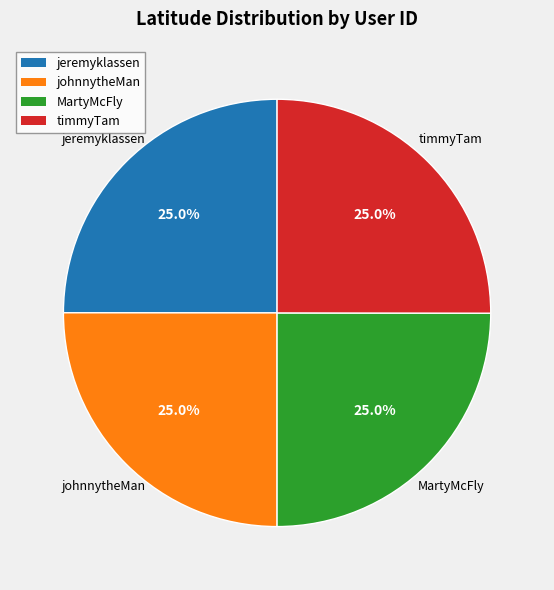

What is the total percentage of johnnytheMan and jeremyklassen?

50.0%